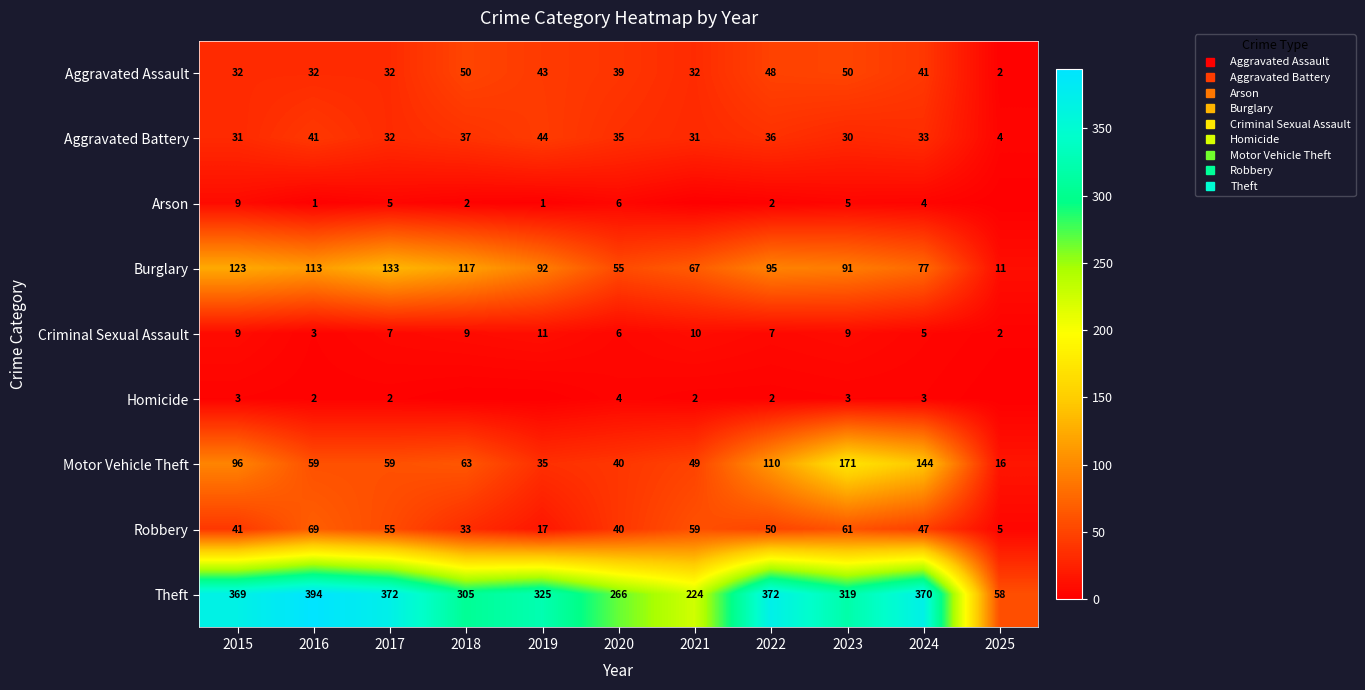

How many distinct data groups are displayed?

9